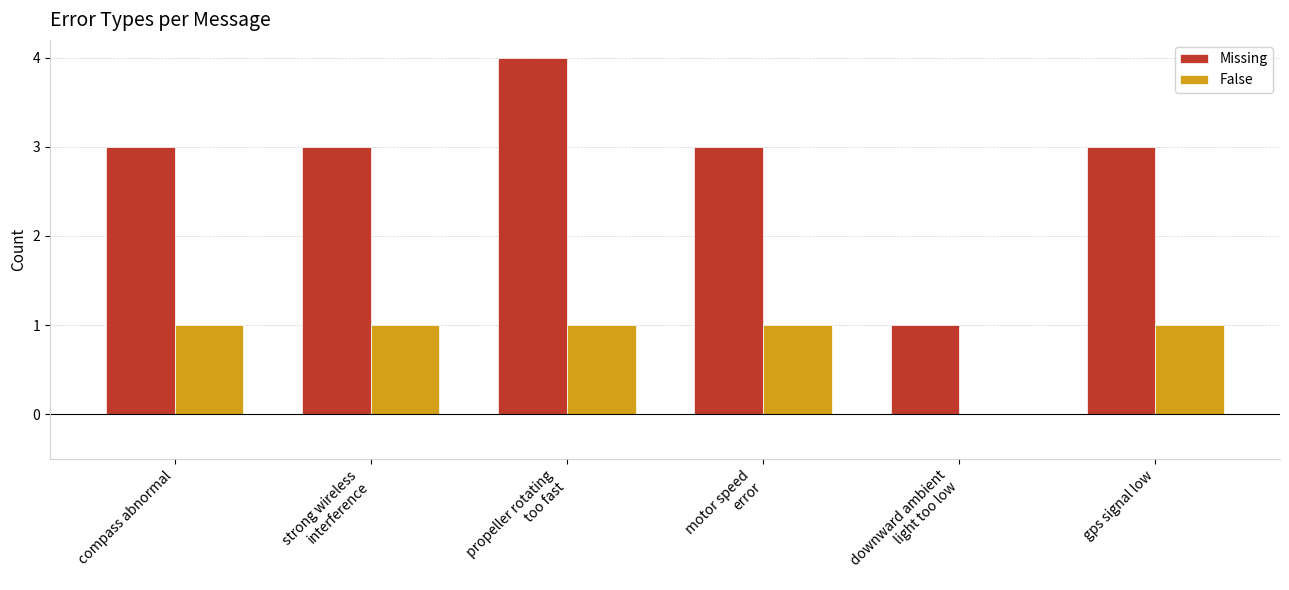

Reading left to right, list all the values displayed in this chart.

Missing: 3	3	4	3	1	3
False: 1	1	1	1	0	1